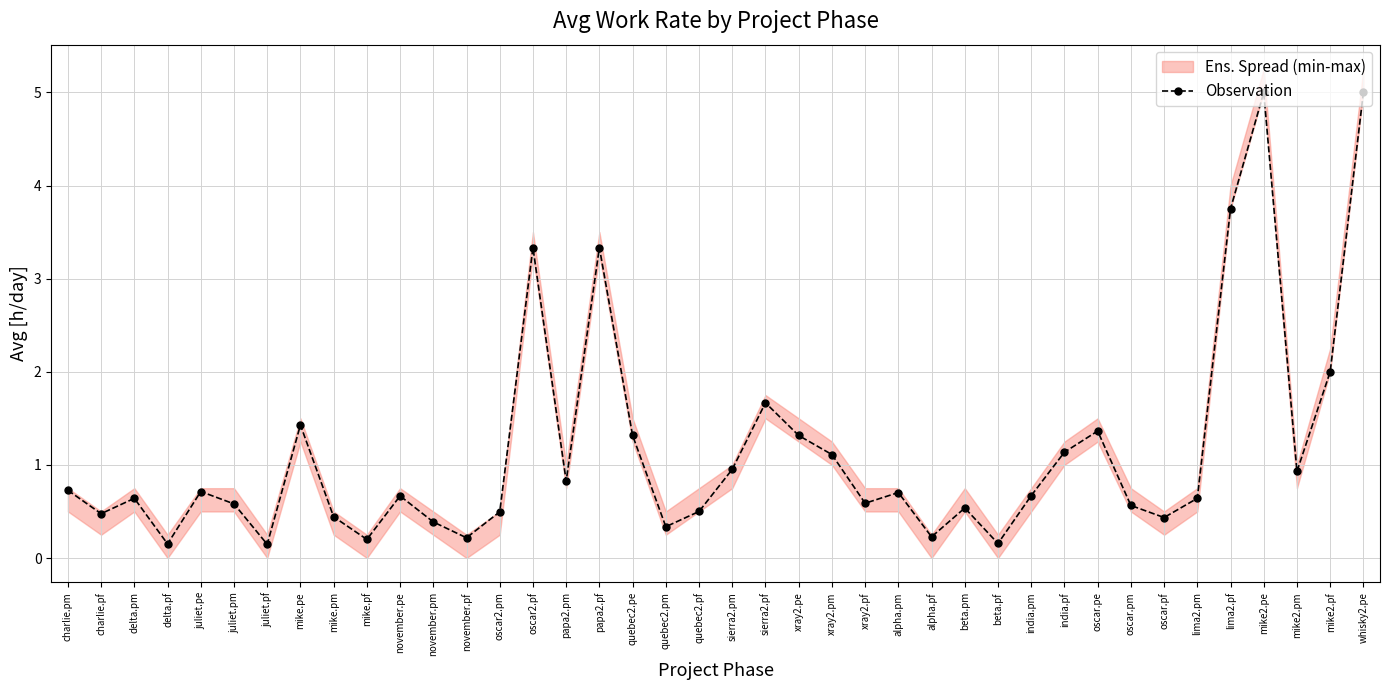

What is the sum of all values?

45.7